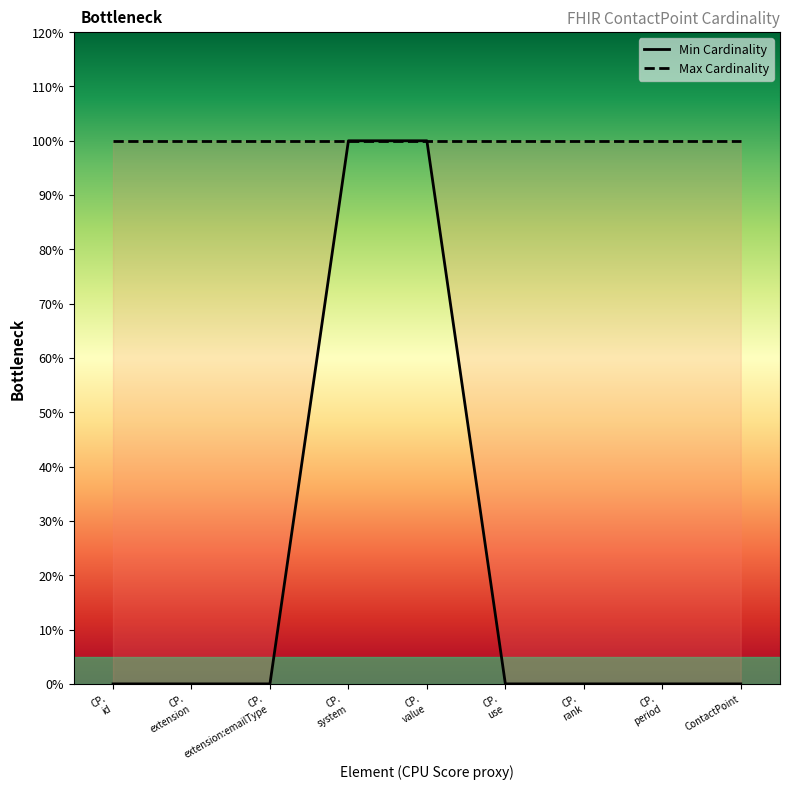

What is the label of the 3rd point from the left?

CP.
extension:emailType